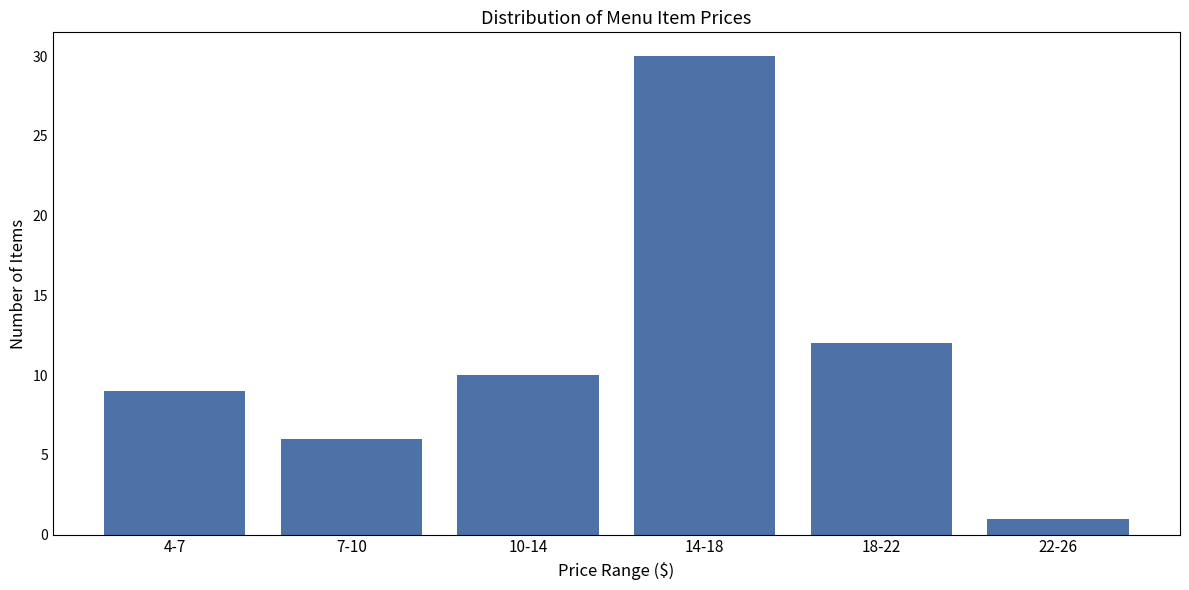

Reading right to left, list all the values displayed in this chart.

1	12	30	10	6	9